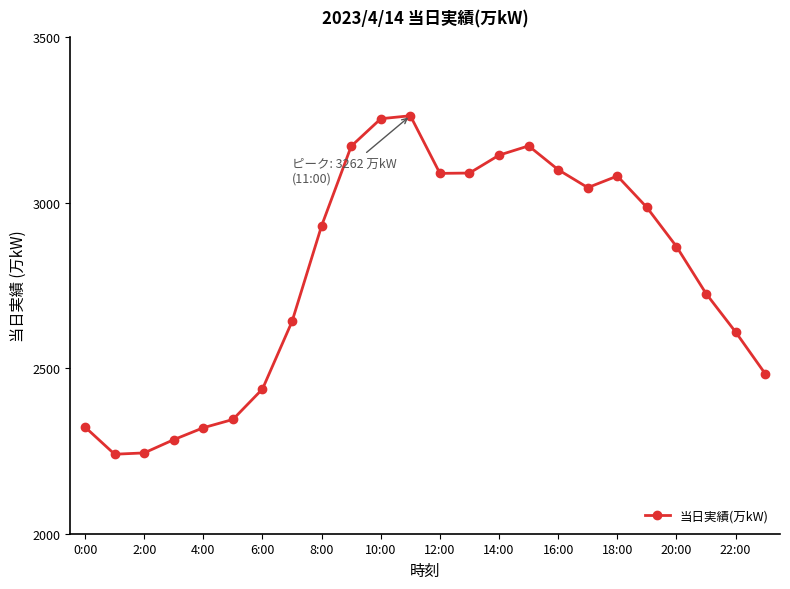

What is the value of the 1st point from the left?

2322